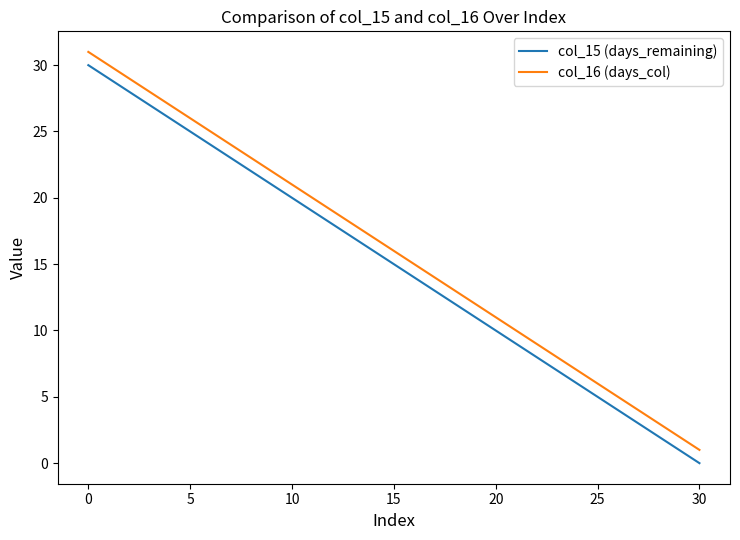

True or false: col_15 (days_remaining) and col_16 (days_col) cross at least once.

False